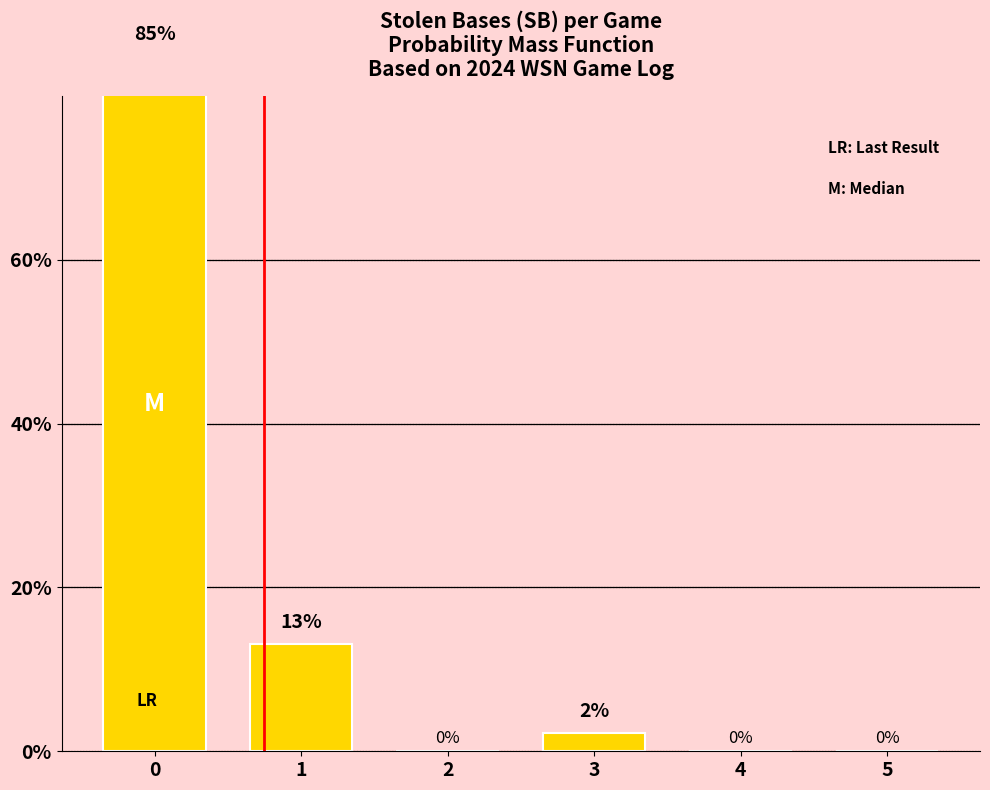

What is the ratio of the value at 1 to the value at 3?

6.0